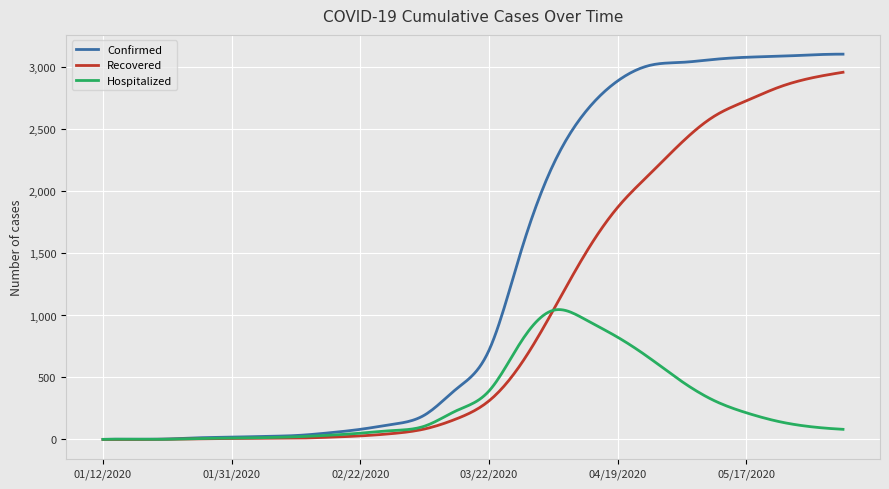

What is the difference between the maximum and minimum values in the Confirmed series?

3106.0